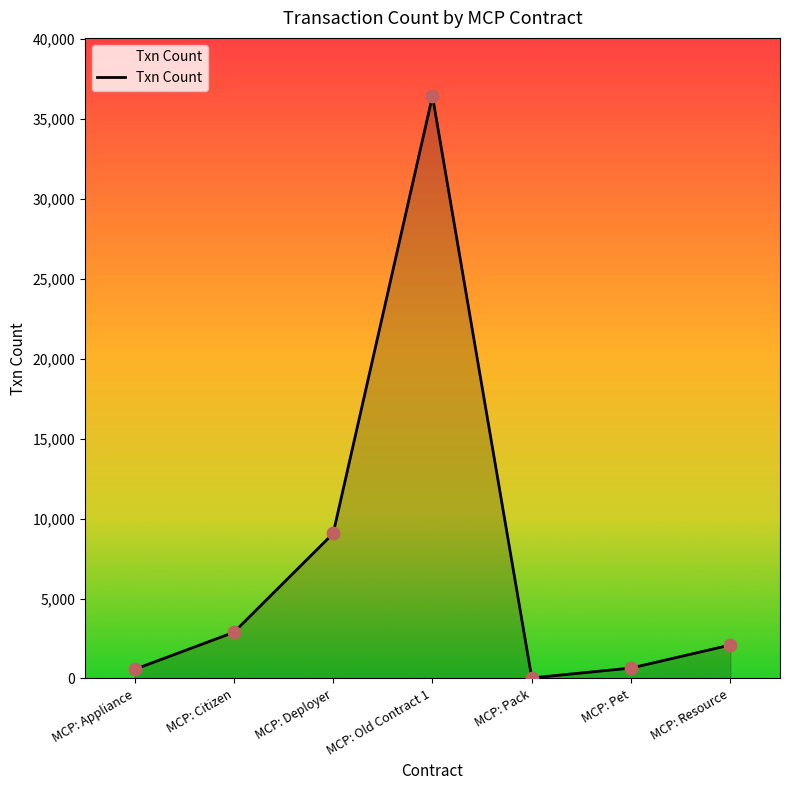

Between MCP: Citizen and MCP: Deployer, which is larger?

MCP: Deployer